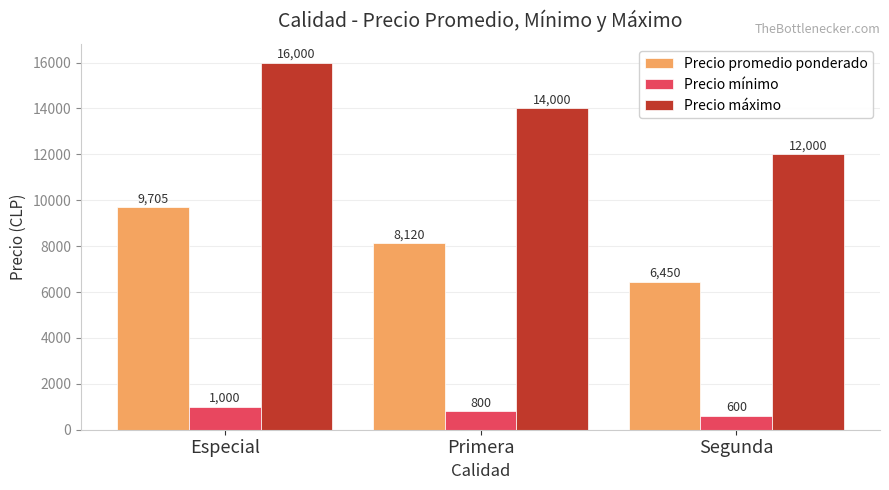

Where does the Precio promedio ponderado series first go above 8120?

Especial